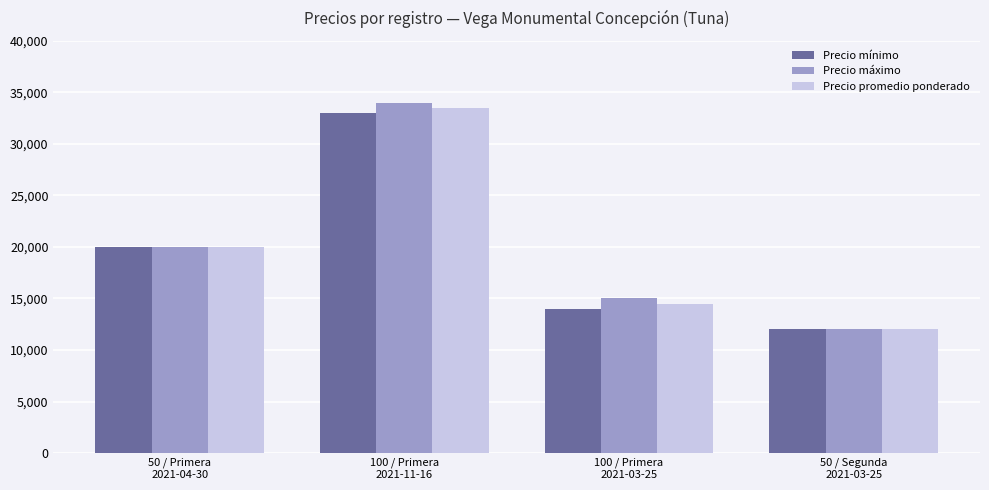

What is the average value of the Precio promedio ponderado series?

20000